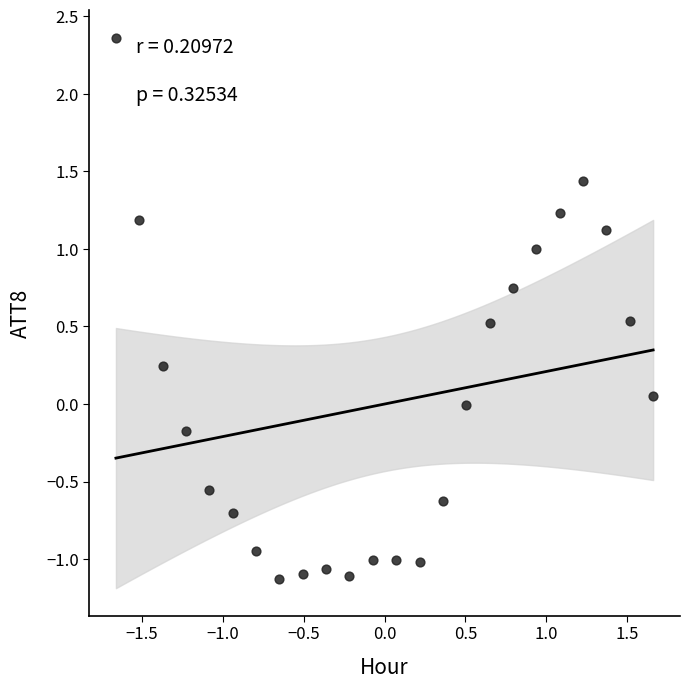

What is the range of Y values (max minus min)?

3.5